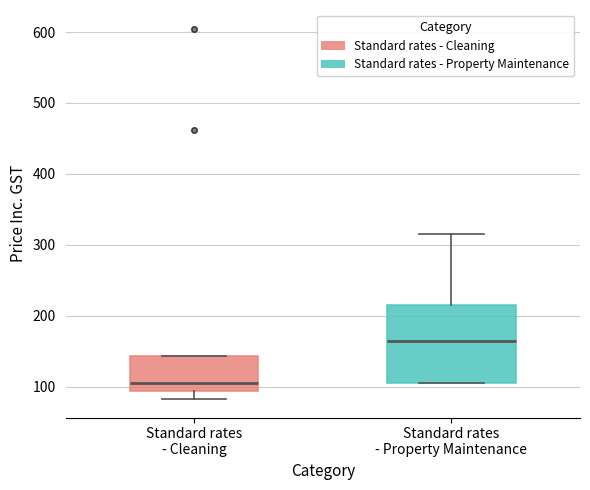

Which box has the highest median line?

Standard rates - Property Maintenance